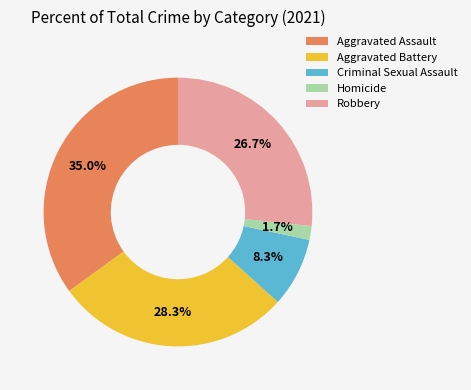

The Robbery slice represents 13% of the pie. True or false?

False